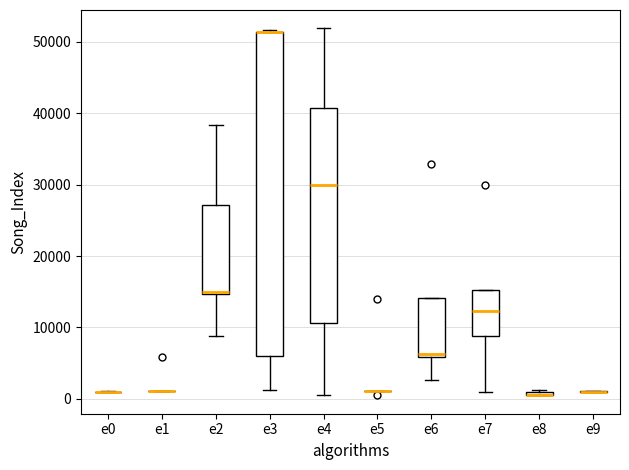

Which box is the tallest, from its lower edge to its upper edge?

e3